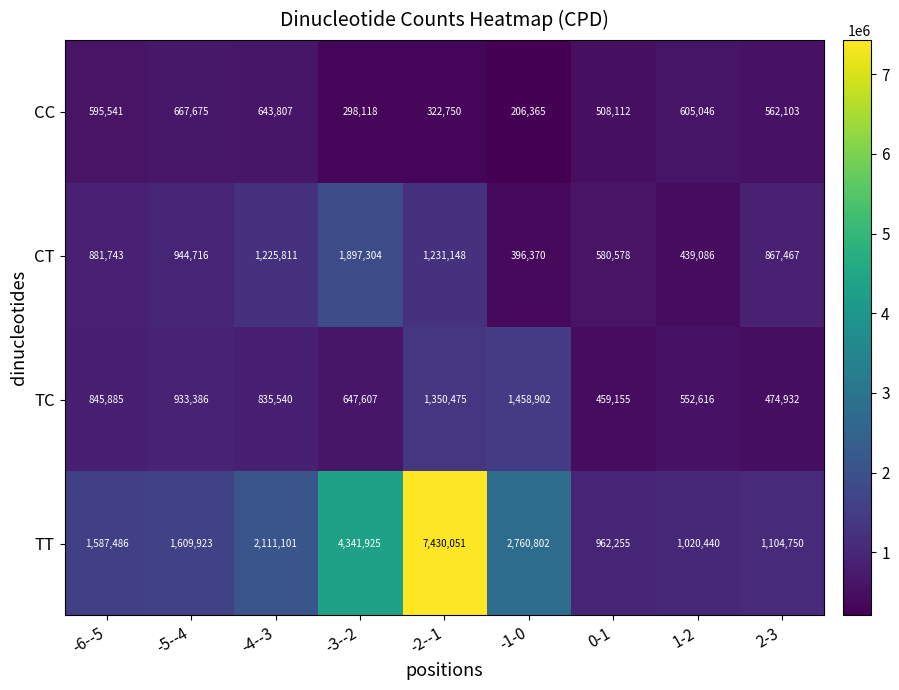

At which category is the sum across all series the highest?

-2--1